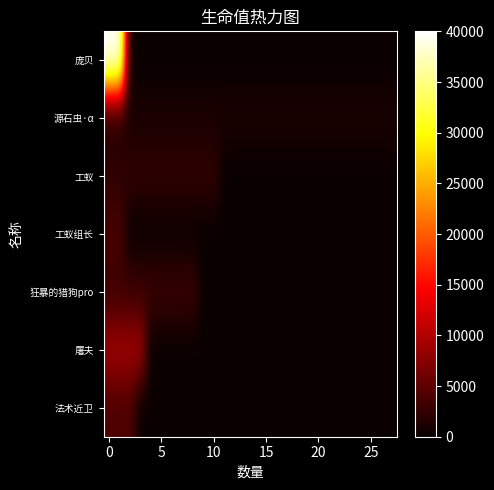

How many categories are shown in the chart?

28